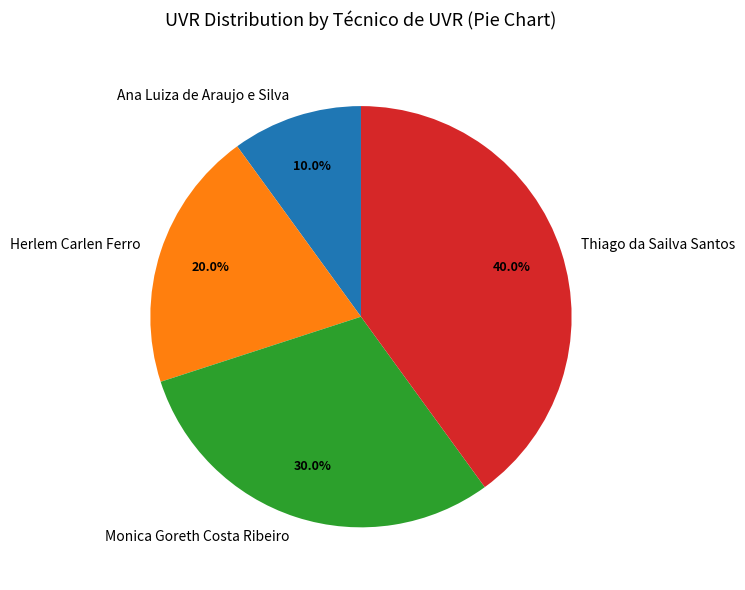

To the nearest percent, what percentage of the pie is Thiago da Sailva Santos?

40%